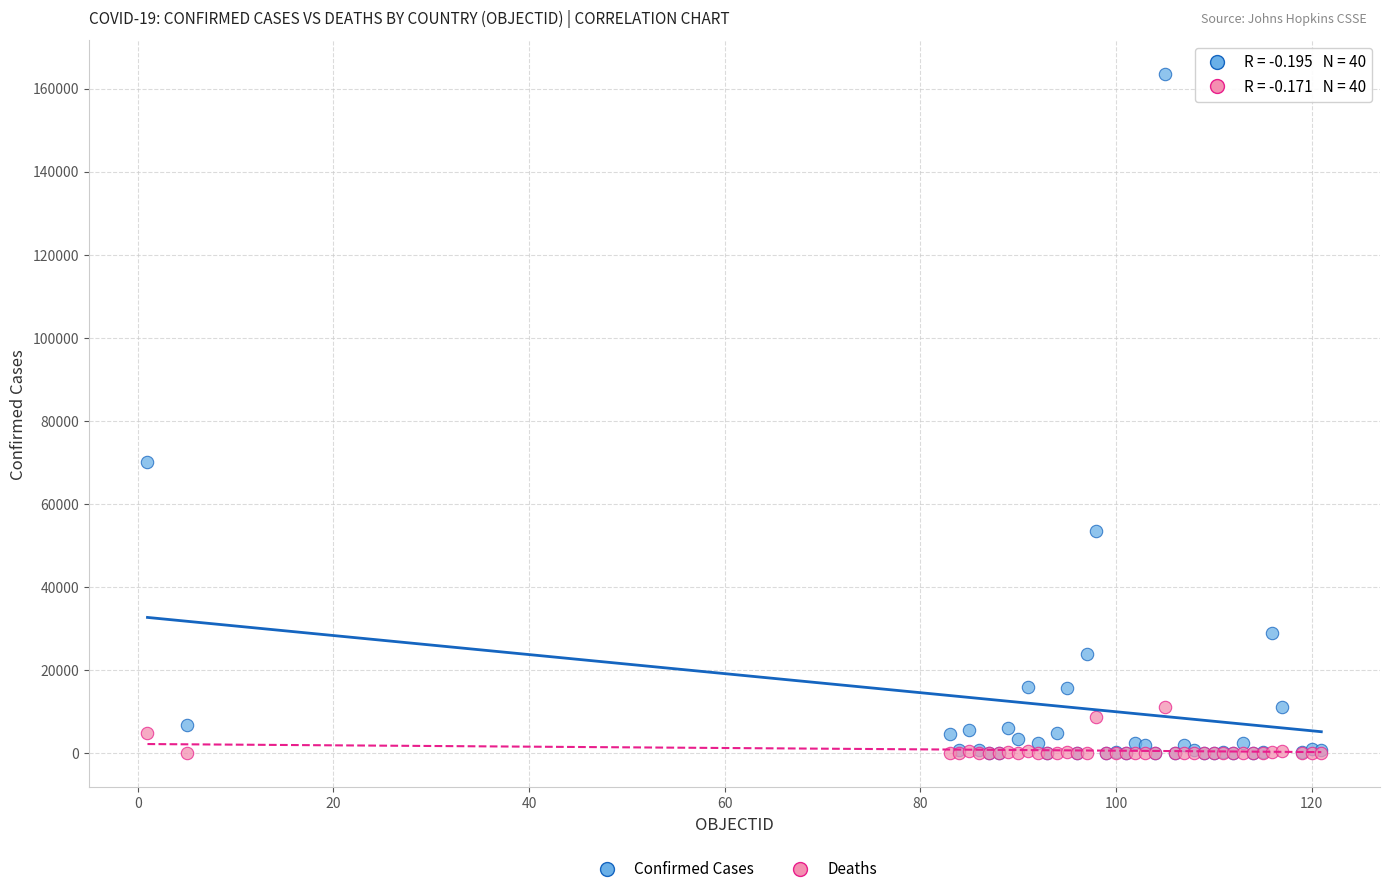

Across all series, what Y value is closest to 81713?

70091